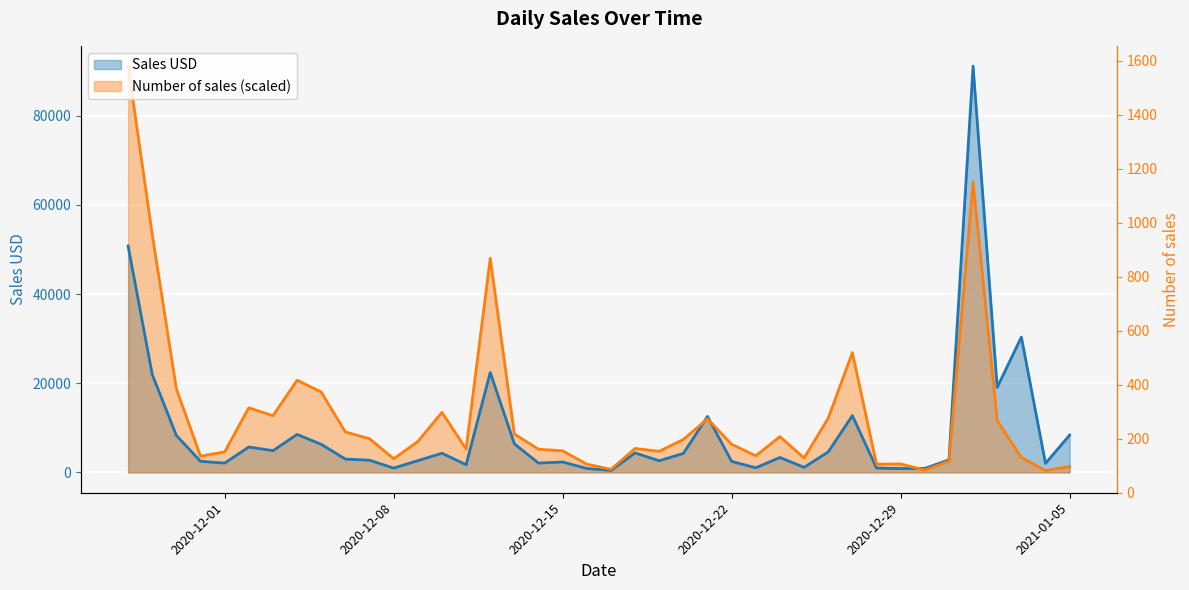

List the series in order of their peak value, highest first.

Sales USD, Number of sales